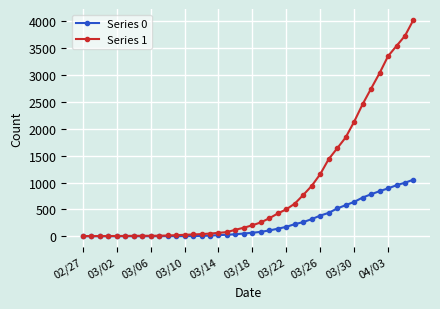

What is the value of the Series 1 point at the 13th from the left?

27